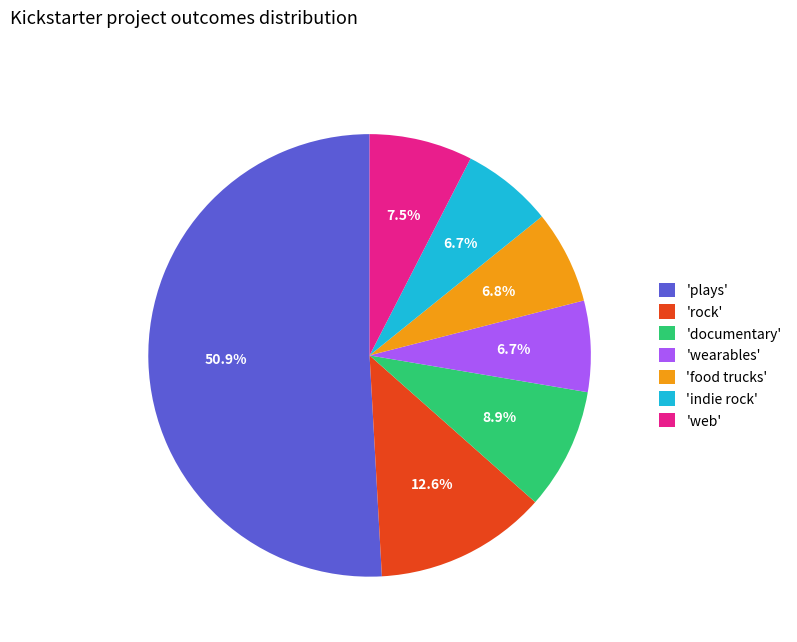

What is the ratio of the value at 'wearables' to the value at 'web'?

0.9